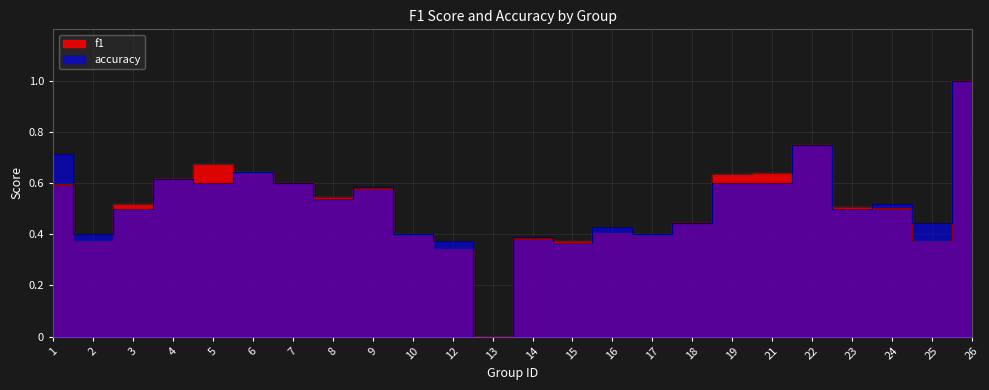

How many lines are shown in the chart?

2